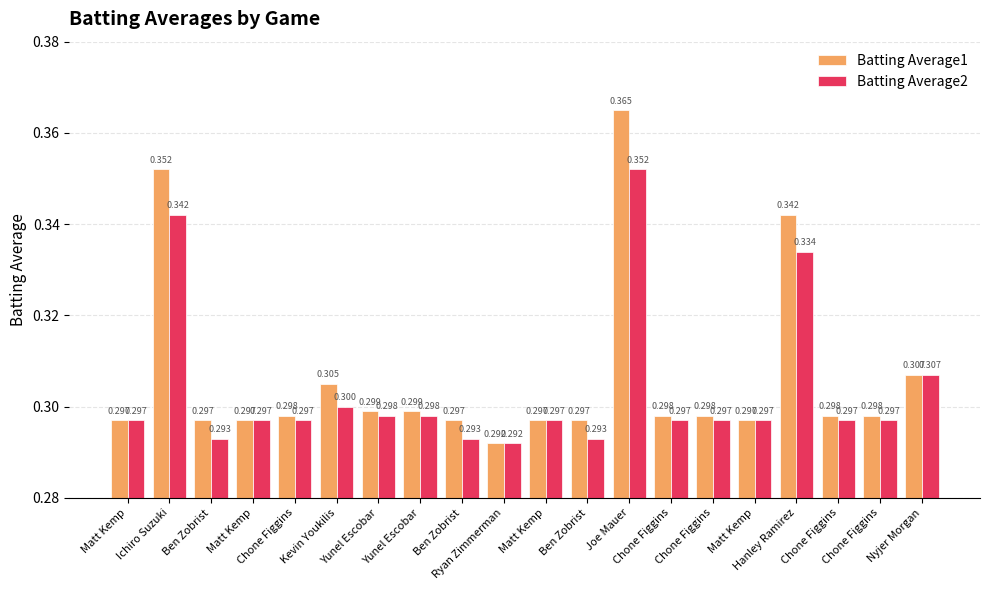

Reading left to right, list all the values displayed in this chart.

Batting Average1: 0.3	0.4	0.3	0.3	0.3	0.3	0.3	0.3	0.3	0.3	0.3	0.3	0.4	0.3	0.3	0.3	0.3	0.3	0.3	0.3
Batting Average2: 0.3	0.3	0.3	0.3	0.3	0.3	0.3	0.3	0.3	0.3	0.3	0.3	0.4	0.3	0.3	0.3	0.3	0.3	0.3	0.3